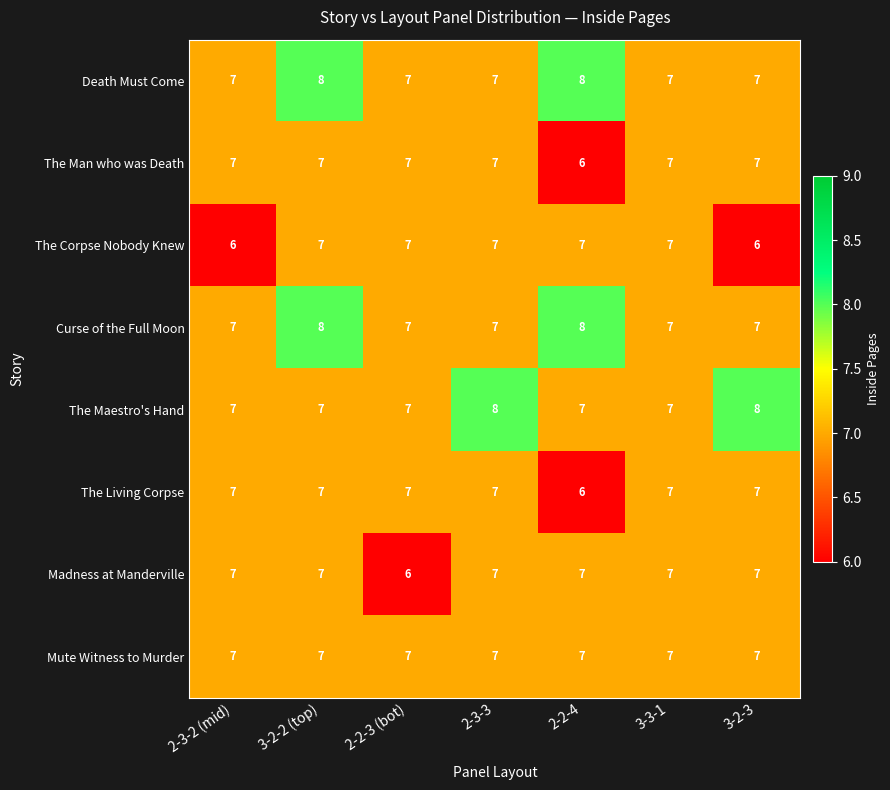

Which series changed the most between 2-3-2 (mid) and 3-3-1?

The Corpse Nobody Knew